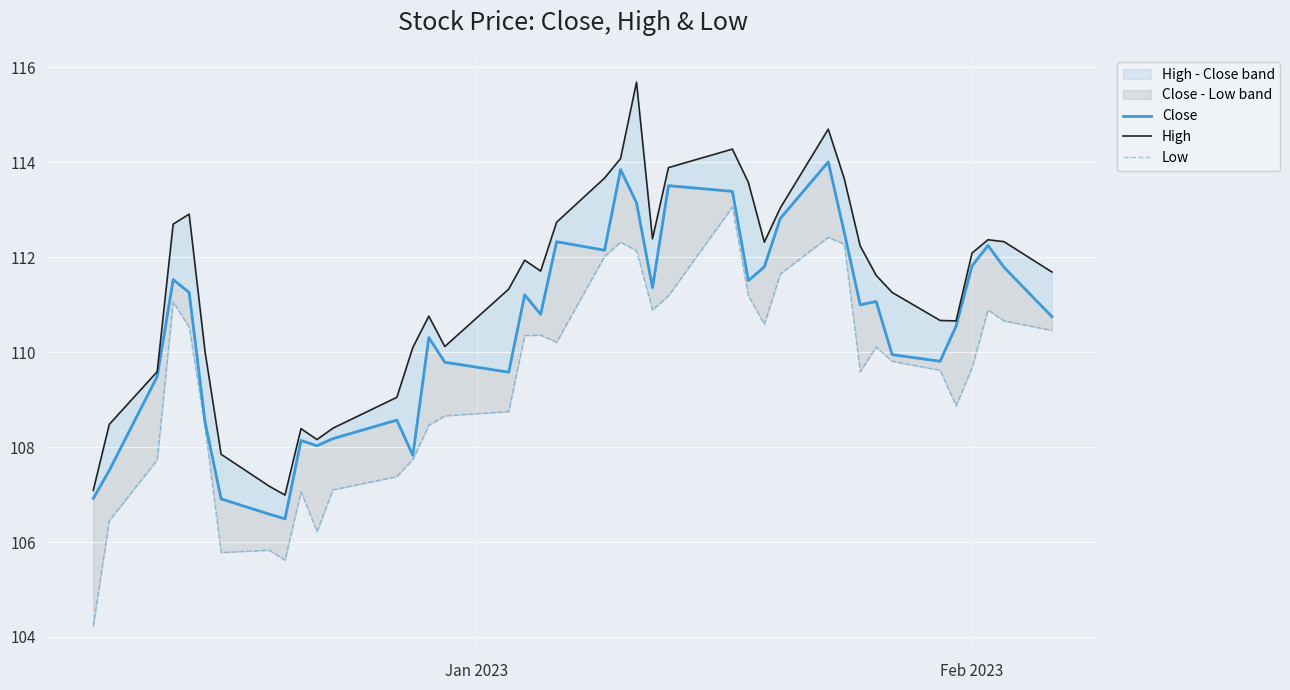

How many values in the High series are below 111?

16